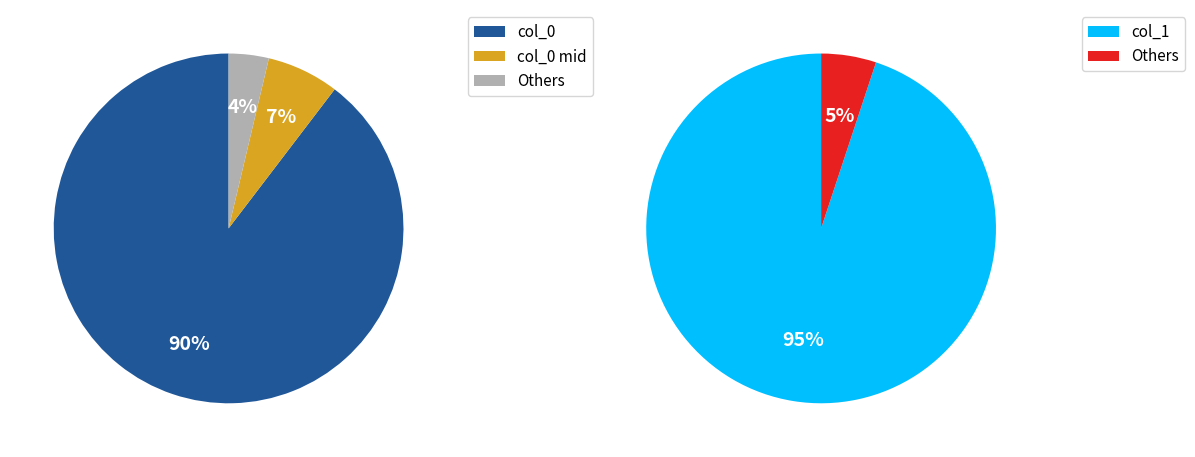

Is it true that 4 is 1% of the pie?

True